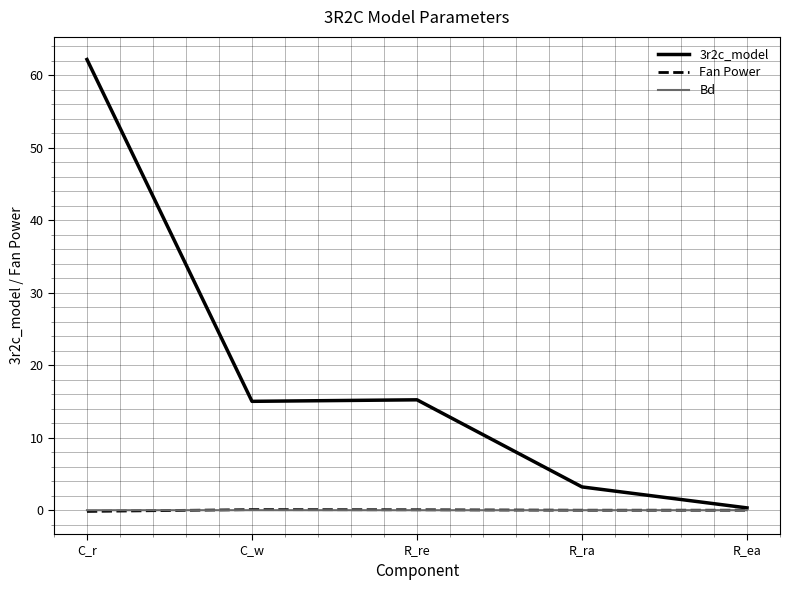

Where do Bd and Fan Power first cross each other?

C_r and C_w